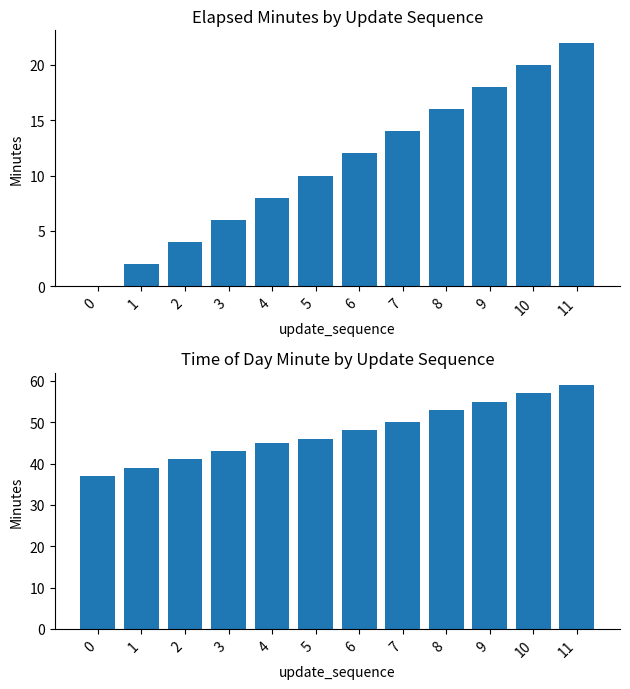

Reading left to right, transcribe all the data shown in this chart.

elapsed_minutes: 0=0	1=2	2=4	3=6	4=8	5=10	6=12	7=14	8=16	9=18	10=20	11=22
time_of_day_minute: 0=37	1=39	2=41	3=43	4=45	5=46	6=48	7=50	8=53	9=55	10=57	11=59